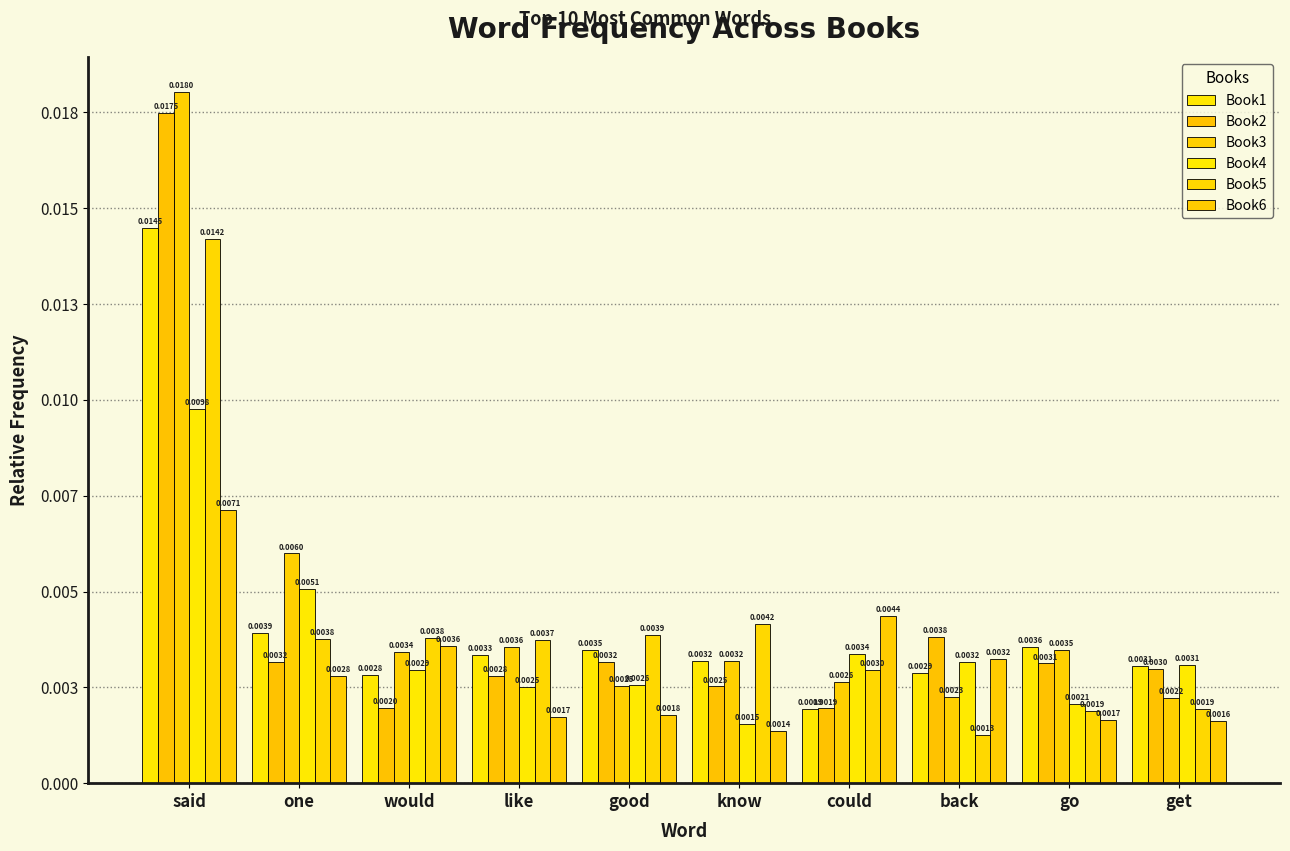

Between back and go, which is larger?

go